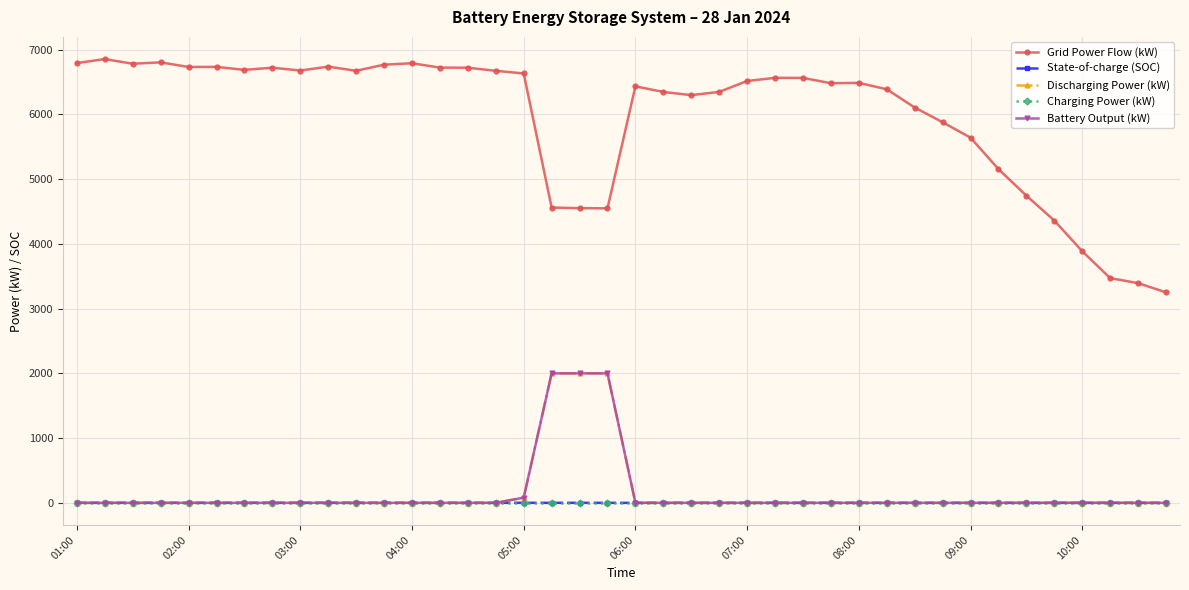

What is the difference between the maximum and second lowest values in the Discharging Power (kW) series?

2000.0